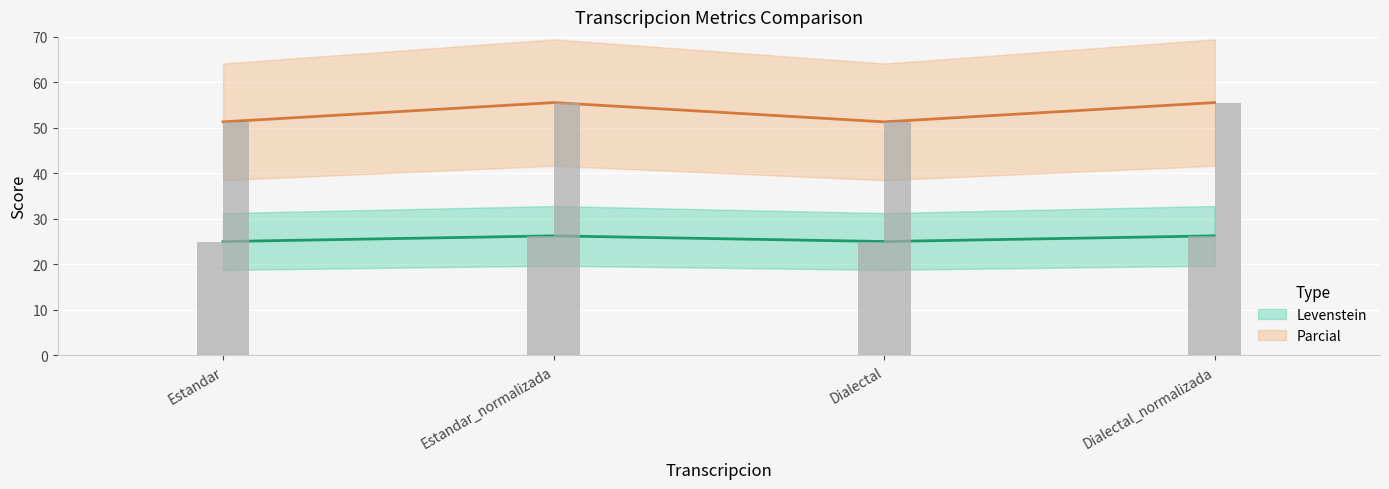

Is it true that Parcial equals 88.6 at Estandar_normalizada?

False